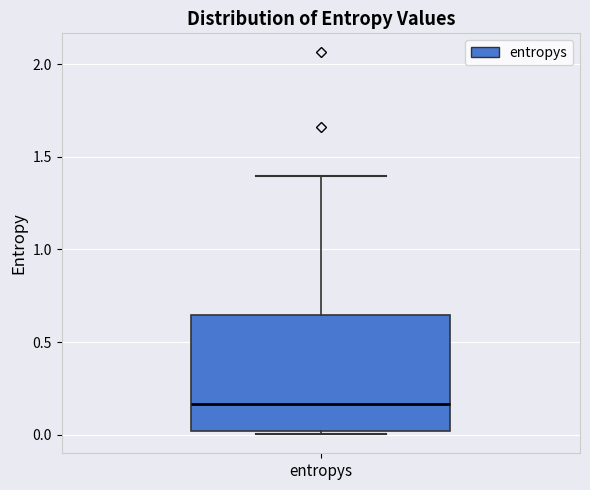

Read this box plot against the y-axis: the position of the median line, the range covered by the box, and the ends of both whiskers. The values are not printed on the chart, so give them approximately, as read against the axis.

median 0.15, box 0.00 to 0.65, whiskers 0.00 (just below the box's lower edge) to 1.40